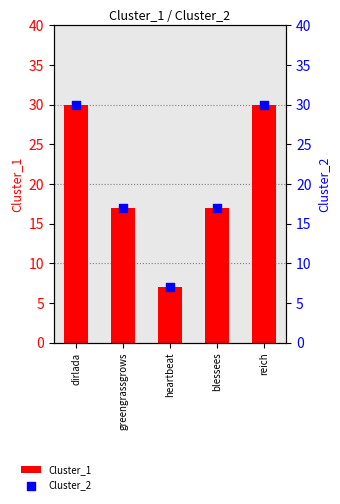

Which series contains the lowest Y value?

Cluster_1